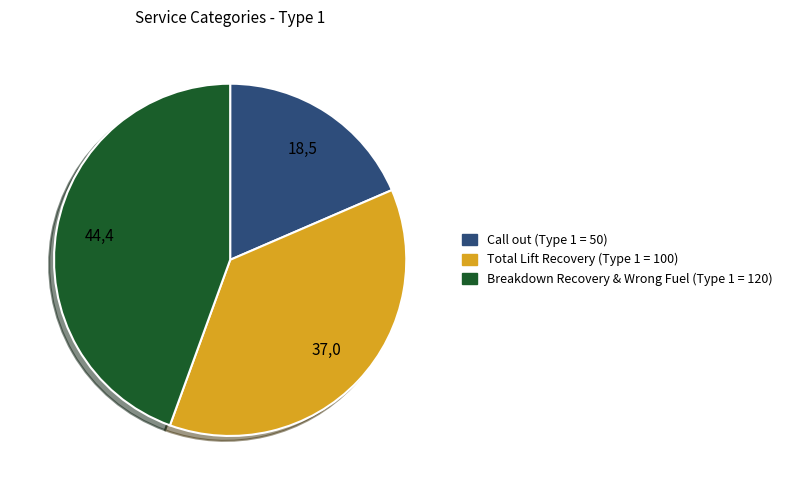

Is there any slice that represents more than half of the pie?

No